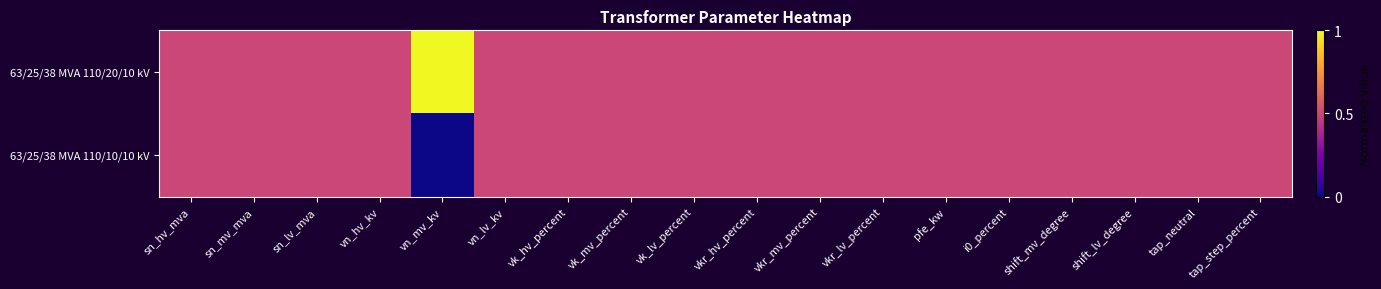

Reading left to right, transcribe all the data shown in this chart.

63/25/38 MVA 110/20/10 kV: sn_hv_mva=0.5	sn_mv_mva=0.5	sn_lv_mva=0.5	vn_hv_kv=0.5	vn_mv_kv=1.0	vn_lv_kv=0.5	vk_hv_percent=0.5	vk_mv_percent=0.5	vk_lv_percent=0.5	vkr_hv_percent=0.5	vkr_mv_percent=0.5	vkr_lv_percent=0.5	pfe_kw=0.5	i0_percent=0.5	shift_mv_degree=0.5	shift_lv_degree=0.5	tap_neutral=0.5	tap_step_percent=0.5
63/25/38 MVA 110/10/10 kV: sn_hv_mva=0.5	sn_mv_mva=0.5	sn_lv_mva=0.5	vn_hv_kv=0.5	vn_mv_kv=0.0	vn_lv_kv=0.5	vk_hv_percent=0.5	vk_mv_percent=0.5	vk_lv_percent=0.5	vkr_hv_percent=0.5	vkr_mv_percent=0.5	vkr_lv_percent=0.5	pfe_kw=0.5	i0_percent=0.5	shift_mv_degree=0.5	shift_lv_degree=0.5	tap_neutral=0.5	tap_step_percent=0.5